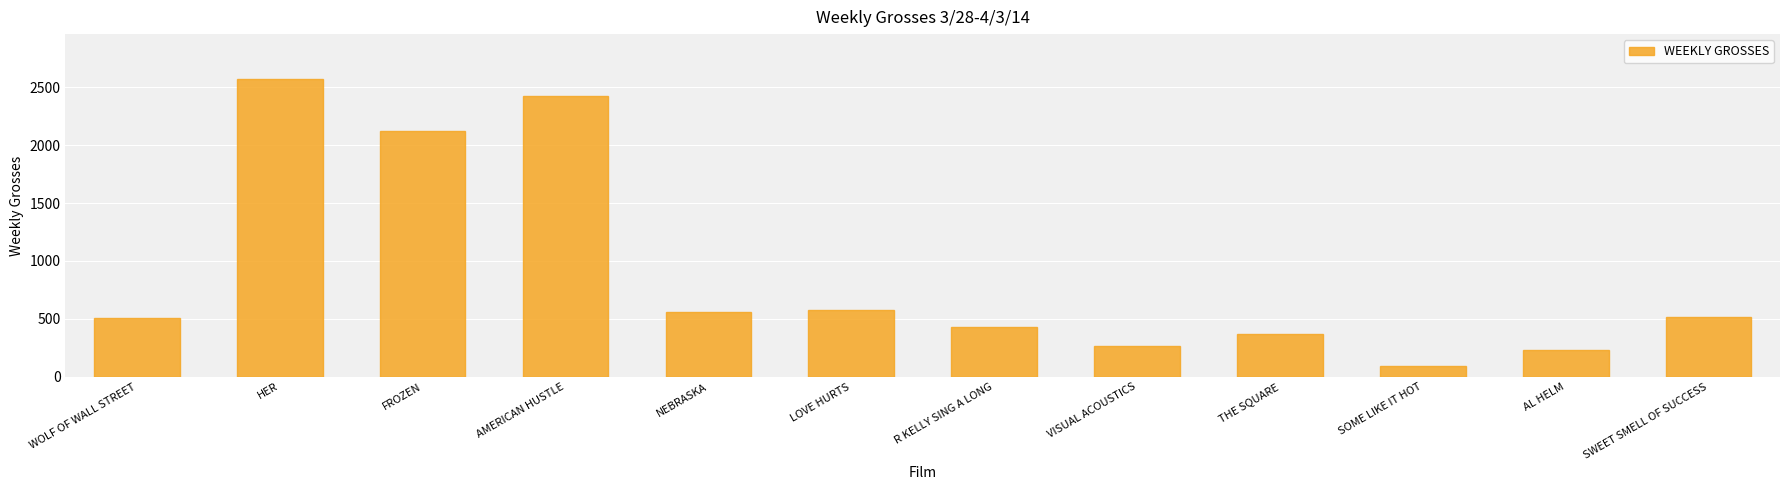

Which category has the highest value across all series?

HER